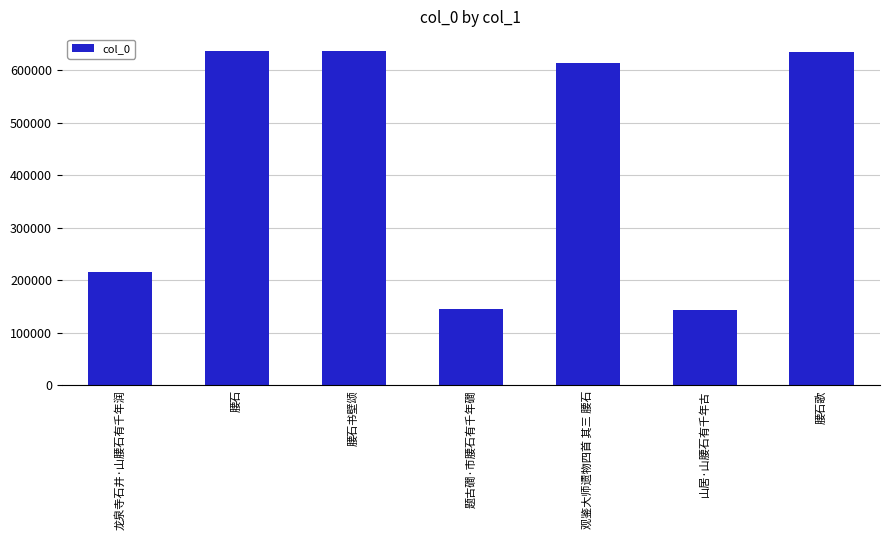

What is the difference between the values at 腰石歌 and 观鉴大师遗物四首 其三 腰石?

21222